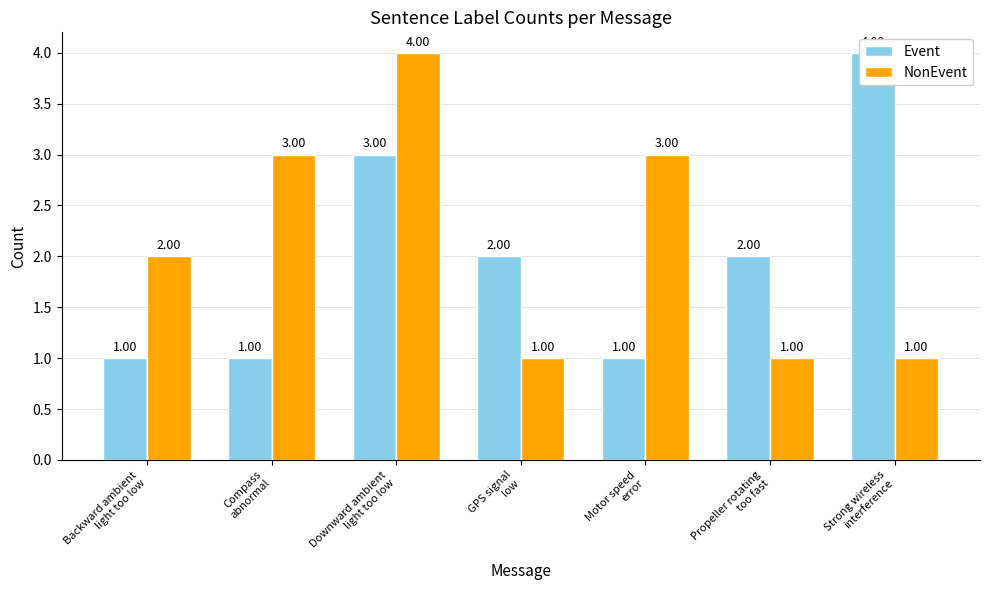

The Event series shows 1 at Compass
abnormal. True or false?

False